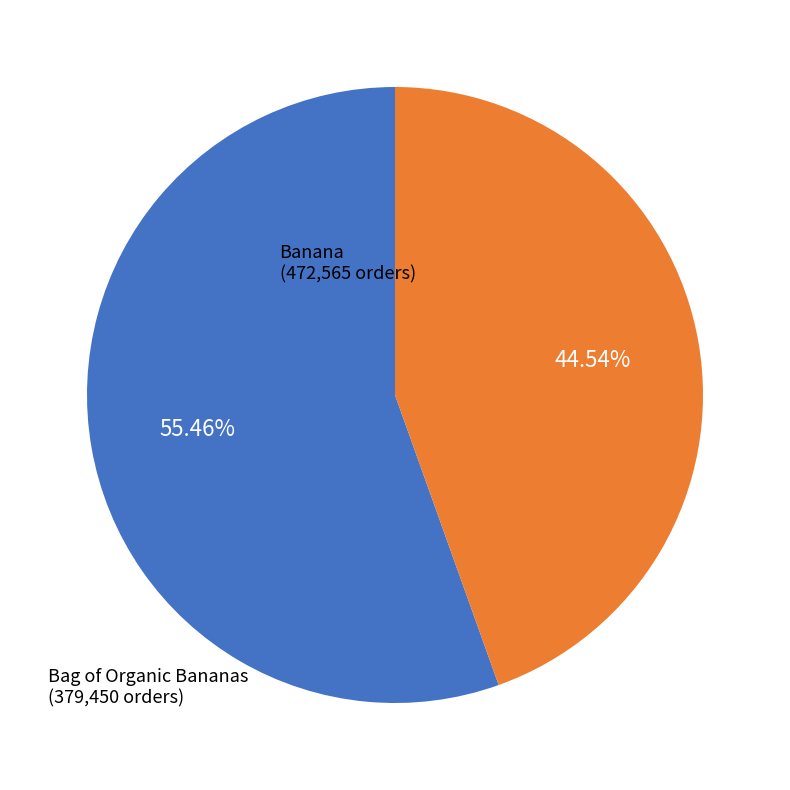

Rank the categories by value from highest to lowest.

Banana, Bag of Organic Bananas